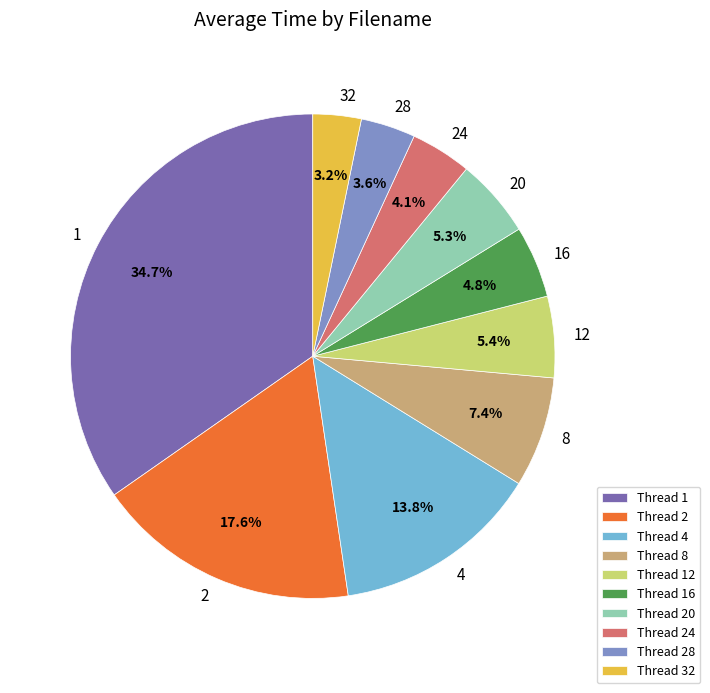

Which slice is the largest?

Thread 1